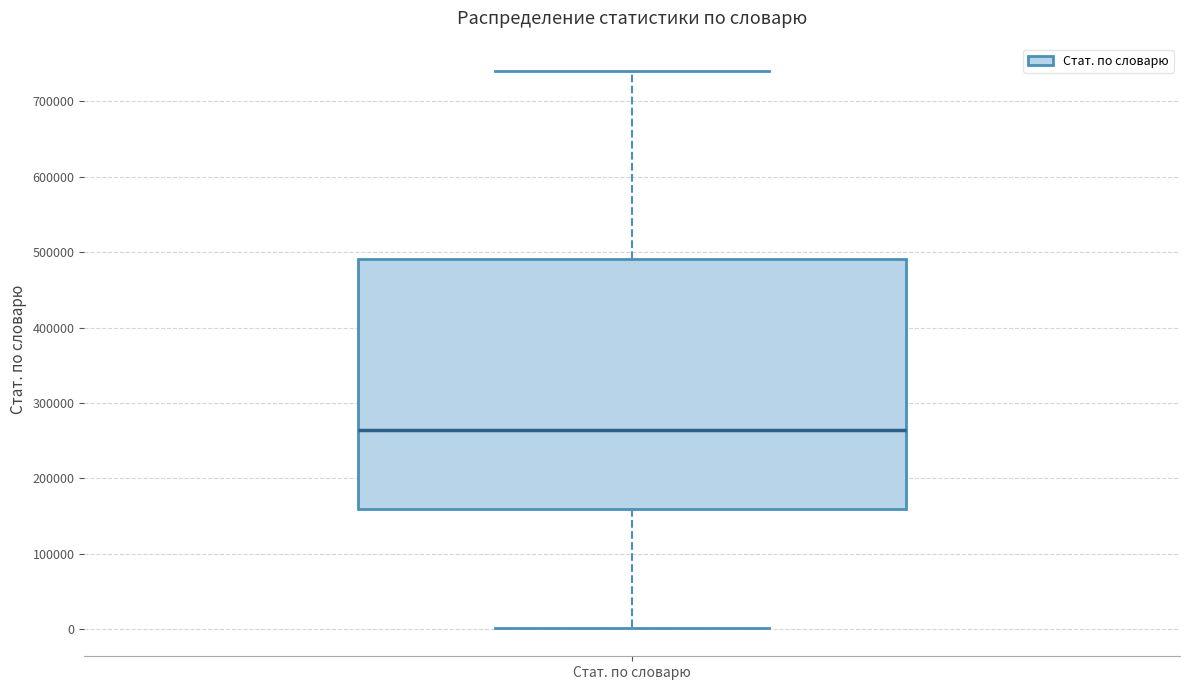

Transcribe this box plot: give where the median line is, the range the box spans, and where the two whiskers end, as read against the y-axis. The values are not printed on the chart, so give them approximately, as read against the axis.

median 260000, box 160000 to 490000, whiskers 0 to 740000